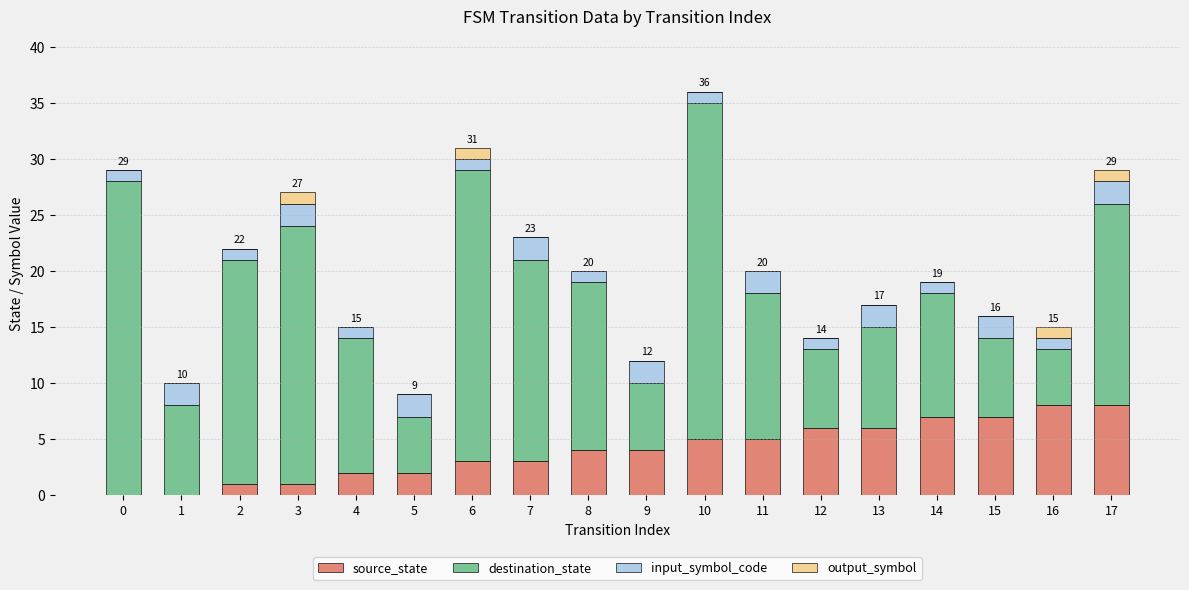

What is the highest value of the source_state series?

8